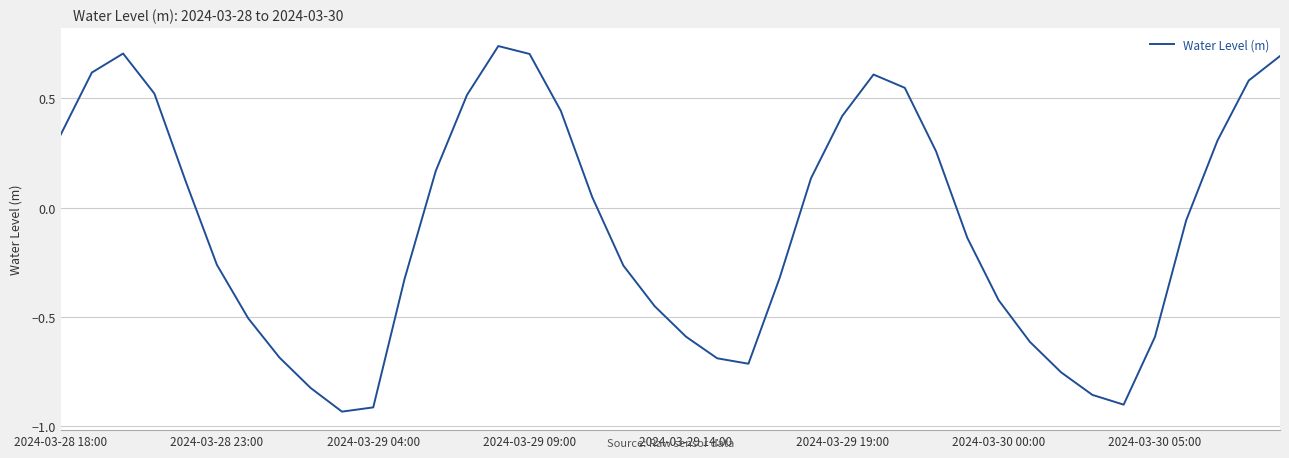

What is the difference between the second highest and minimum values?

1.6